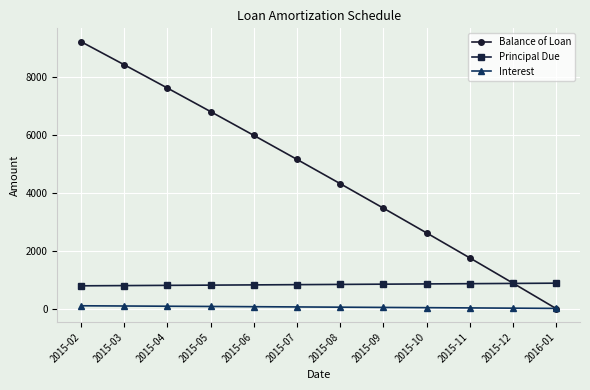

What is the value of the Principal Due point at the 8th from the left?

845.4